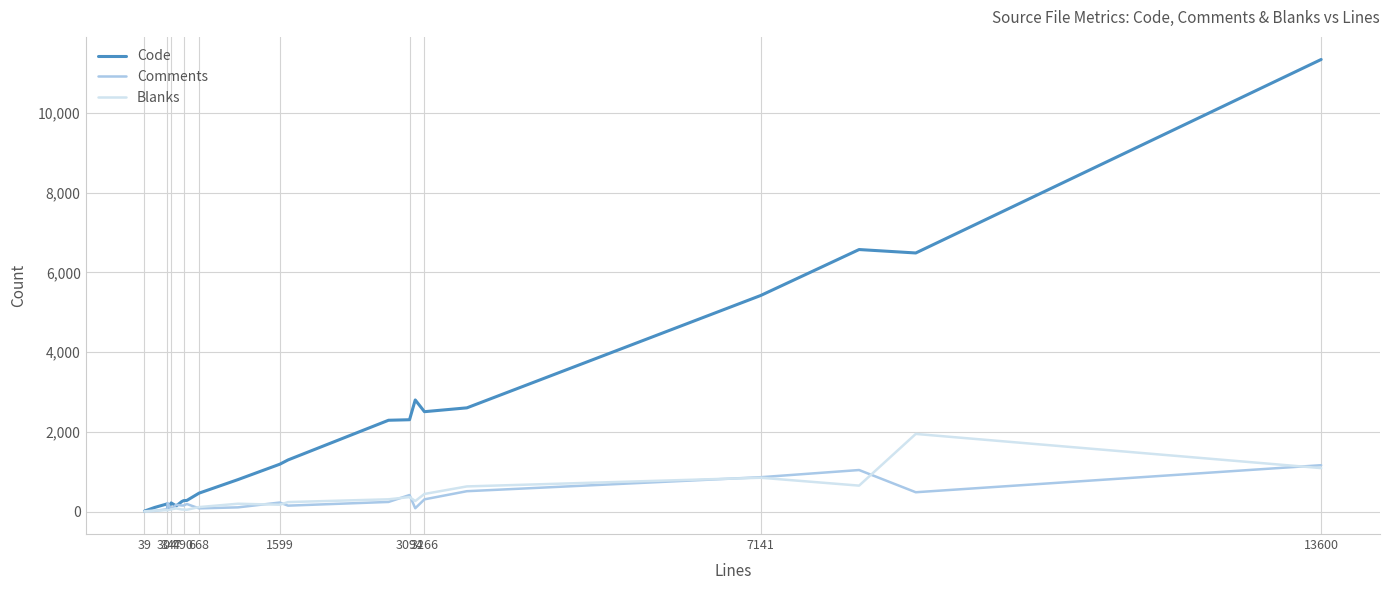

Which series has the largest total across all categories?

Code